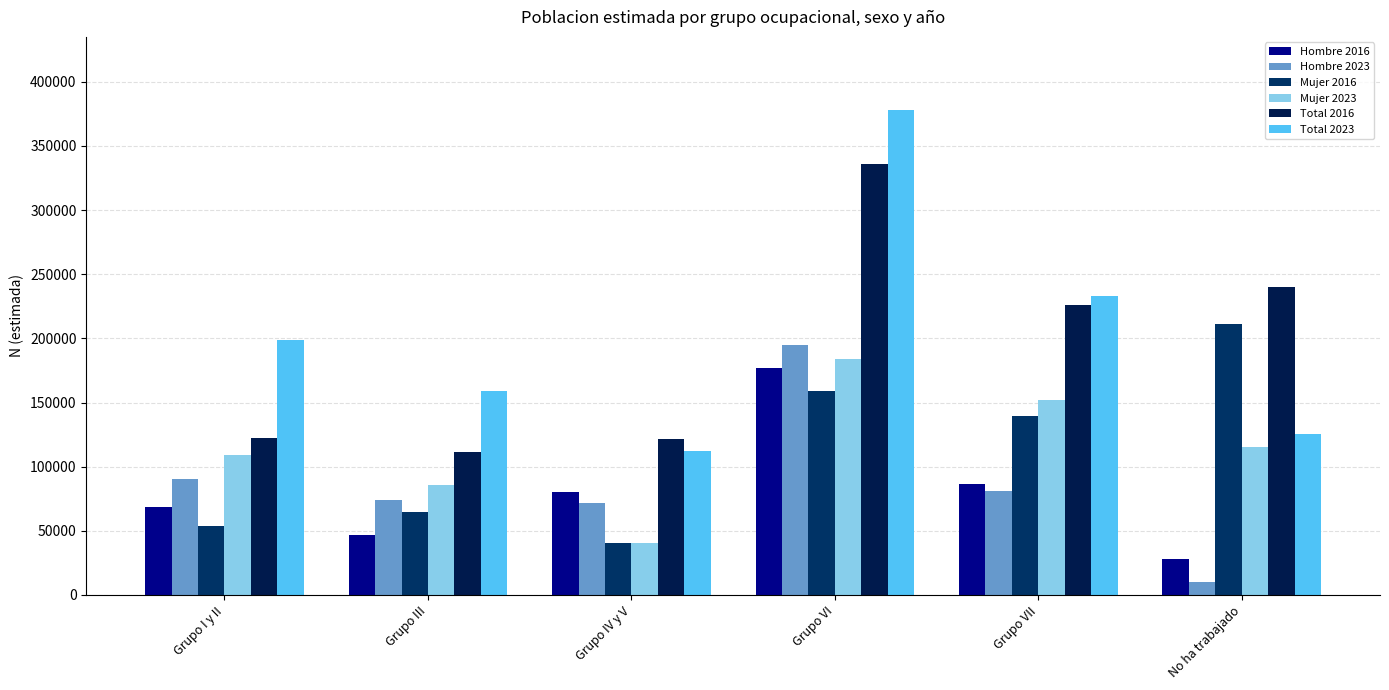

What is the maximum value for Total 2016?

335573